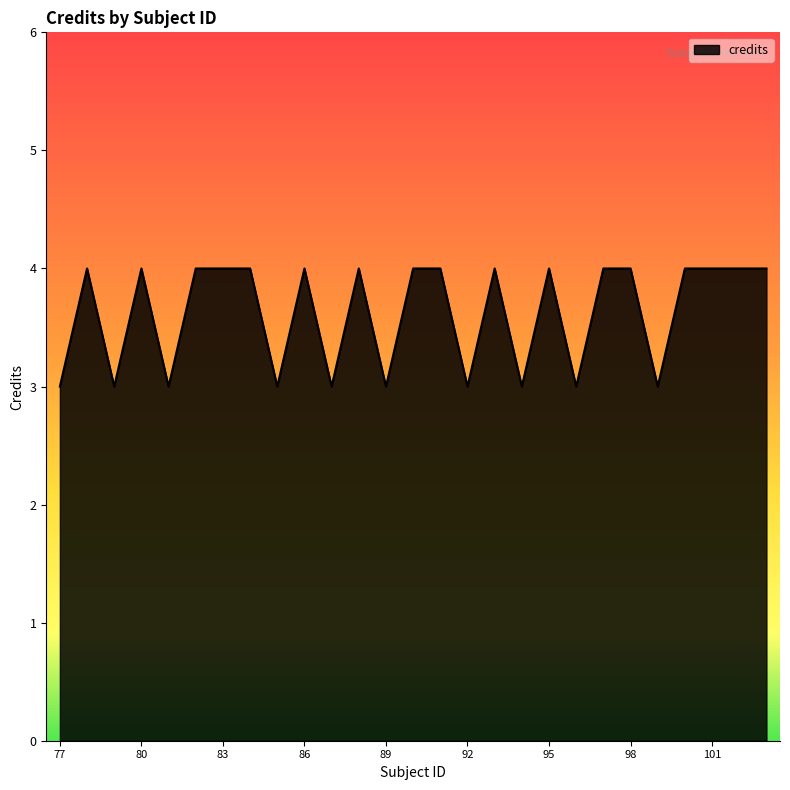

What is the maximum value shown in the chart?

4